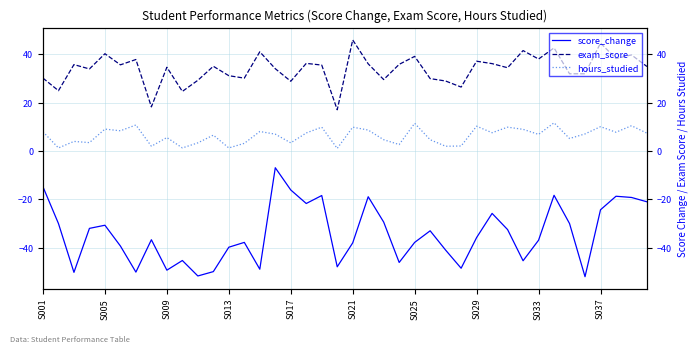

What is the difference between the maximum and minimum values in the score_change series?

45.1